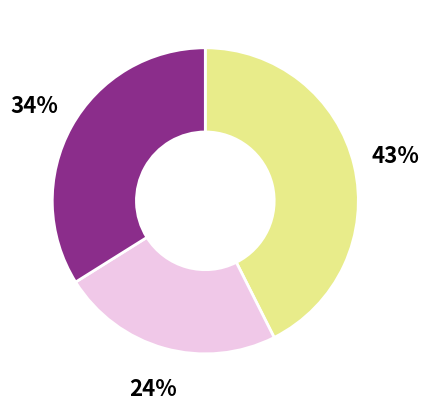

To the nearest percent, what is the difference between the largest and smallest slice percentages?

19%